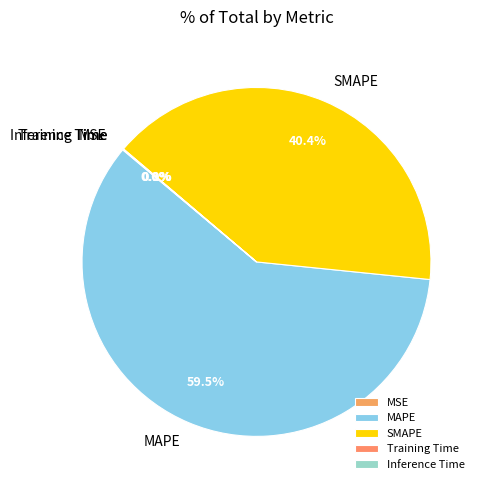

Is MAPE the majority of the pie?

Yes